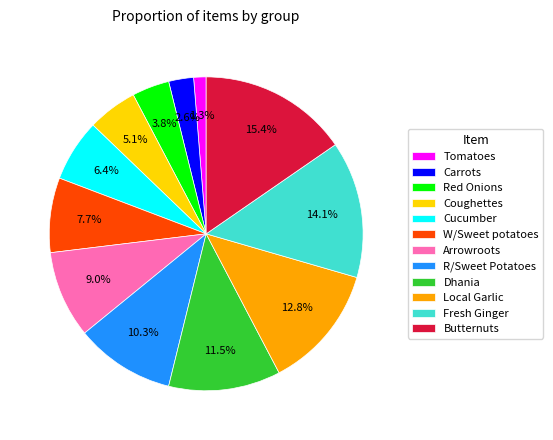

Combined, what portion of the pie is Cucumber and Butternuts?

21.8%